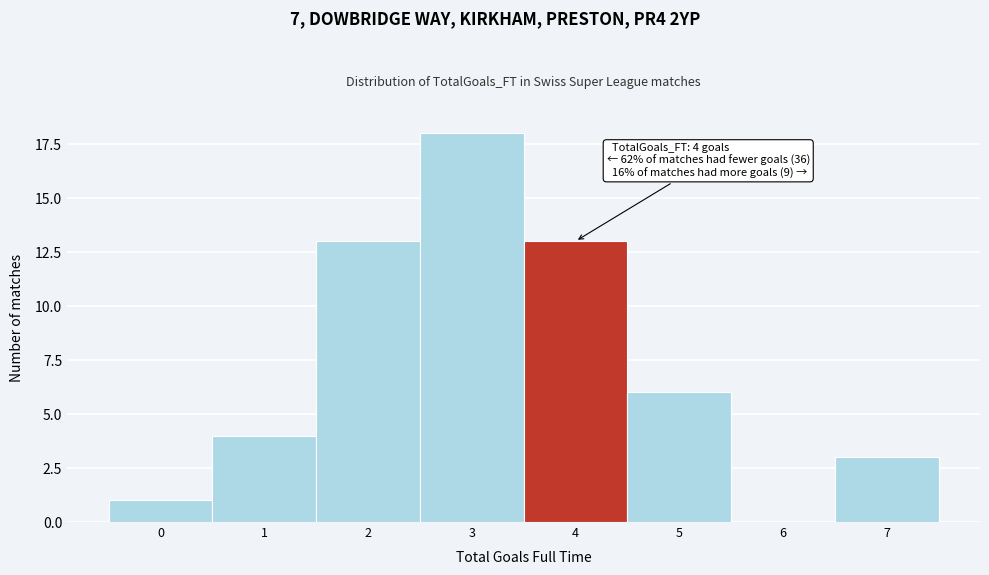

Reading left to right, transcribe all the data shown in this chart.

0=1	1=4	2=13	3=18	4=13	5=6	6=0	7=3